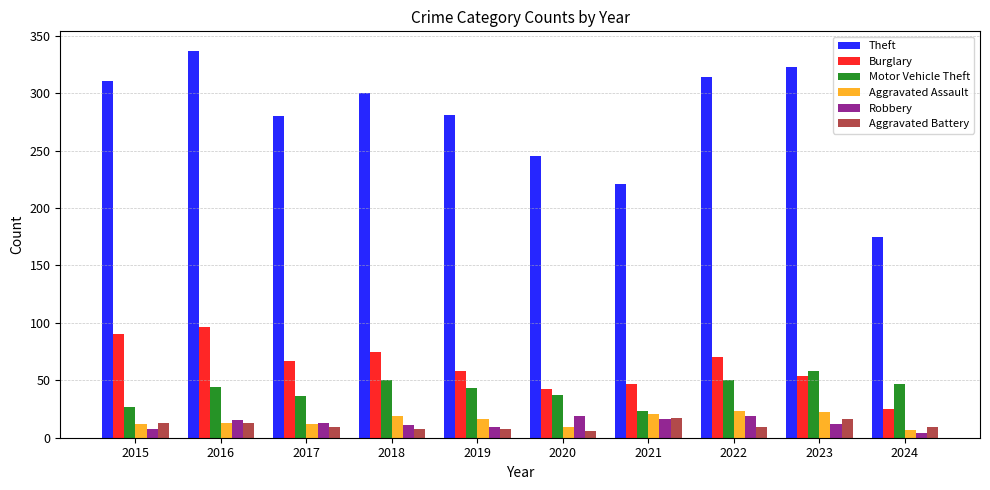

Which series has the largest range (max minus min)?

Theft